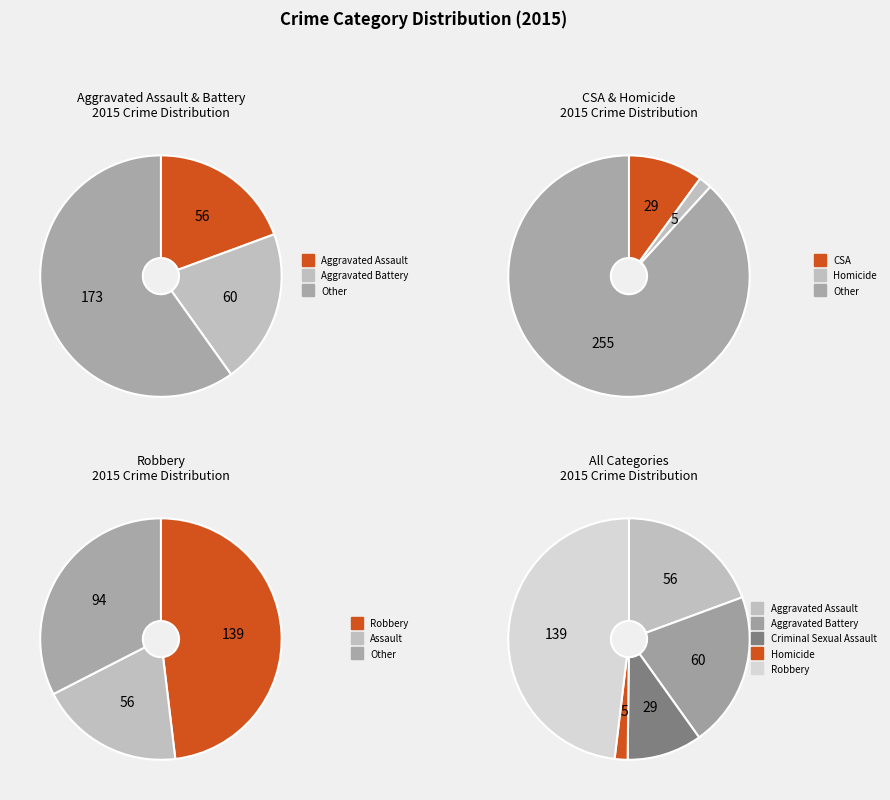

How much of the chart is everything except Aggravated Assault?

80.6%